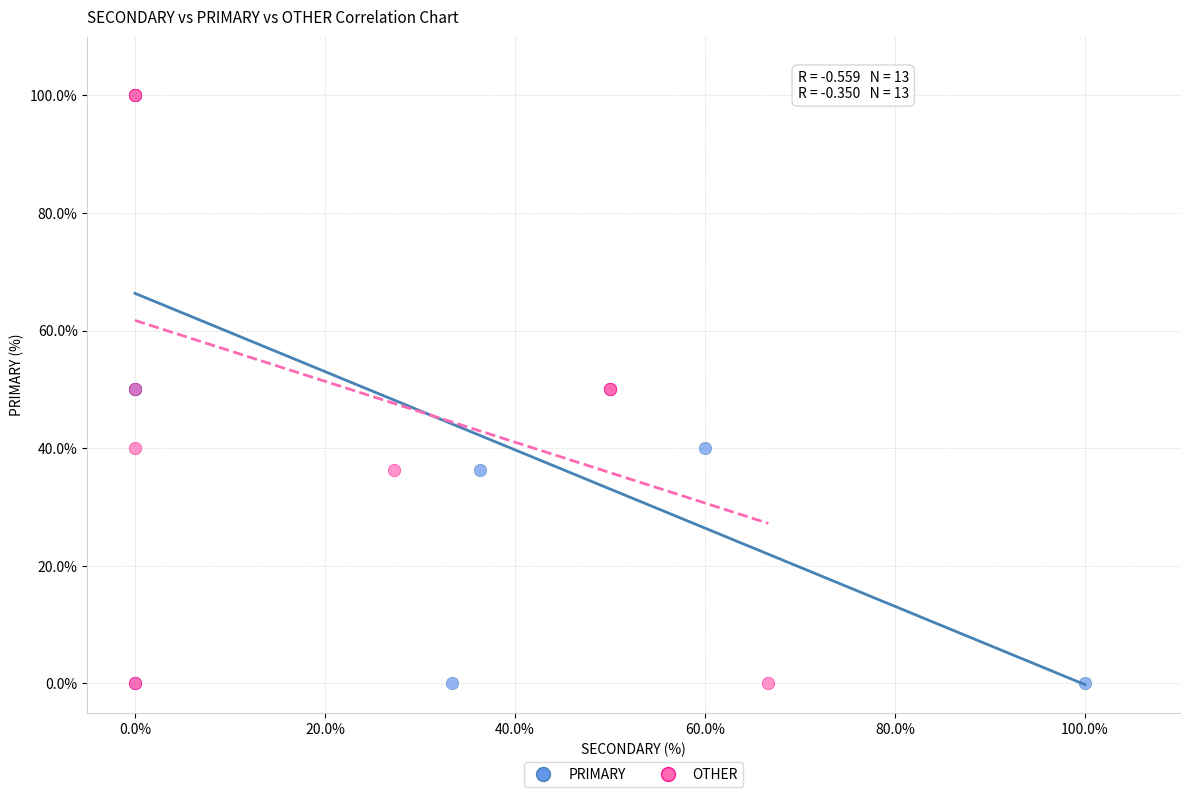

What are all the series names shown in the legend?

PRIMARY, OTHER